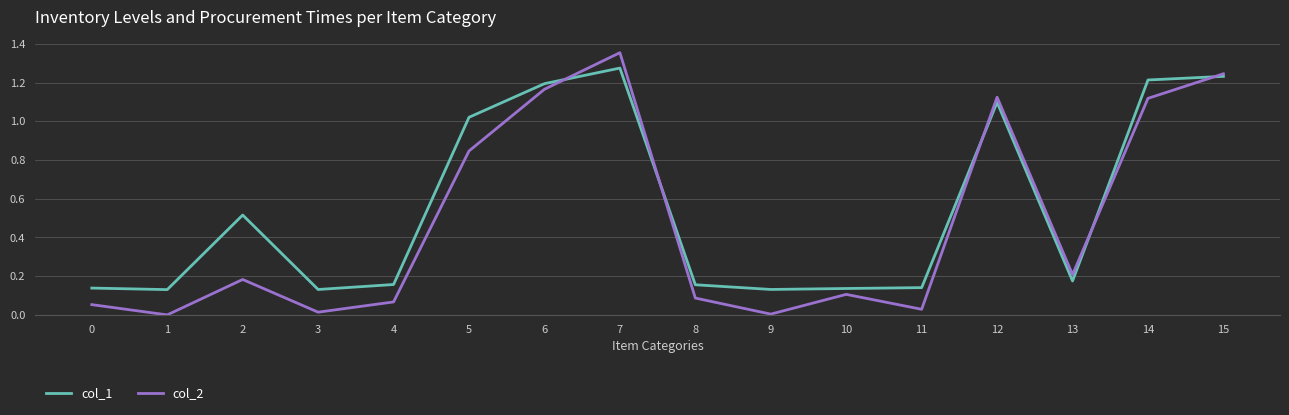

True or false: col_1 has more than 0 points higher than both neighbors.

True